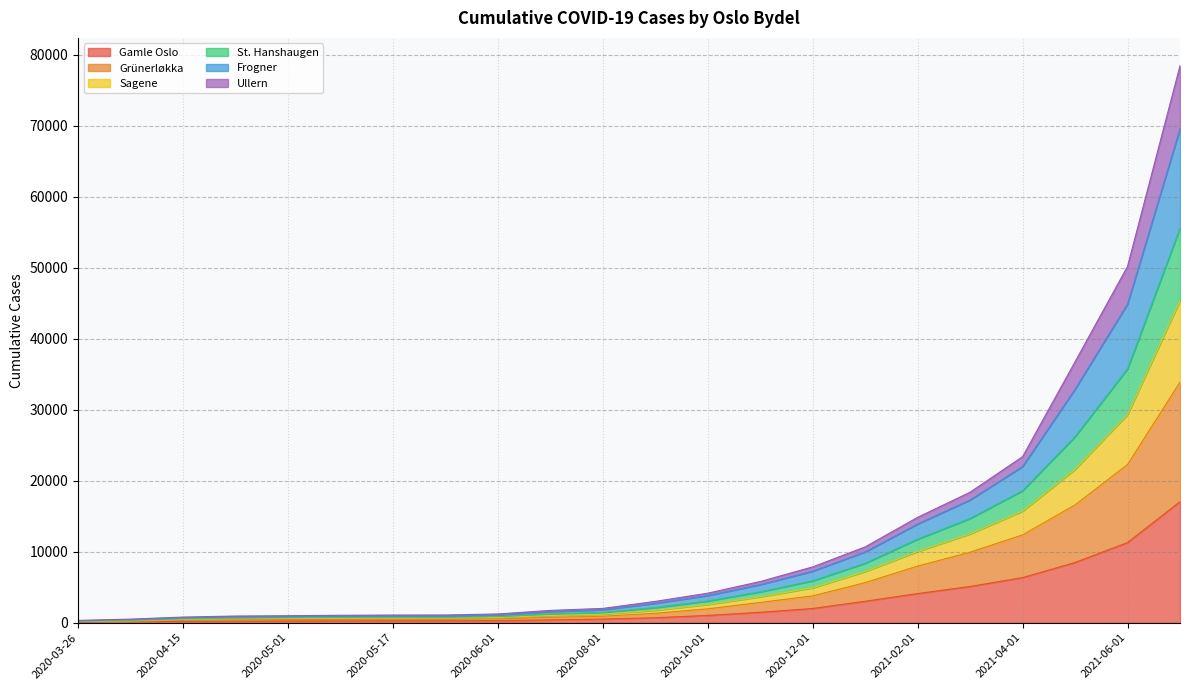

True or false: Frogner and Sagene cross at least once.

False